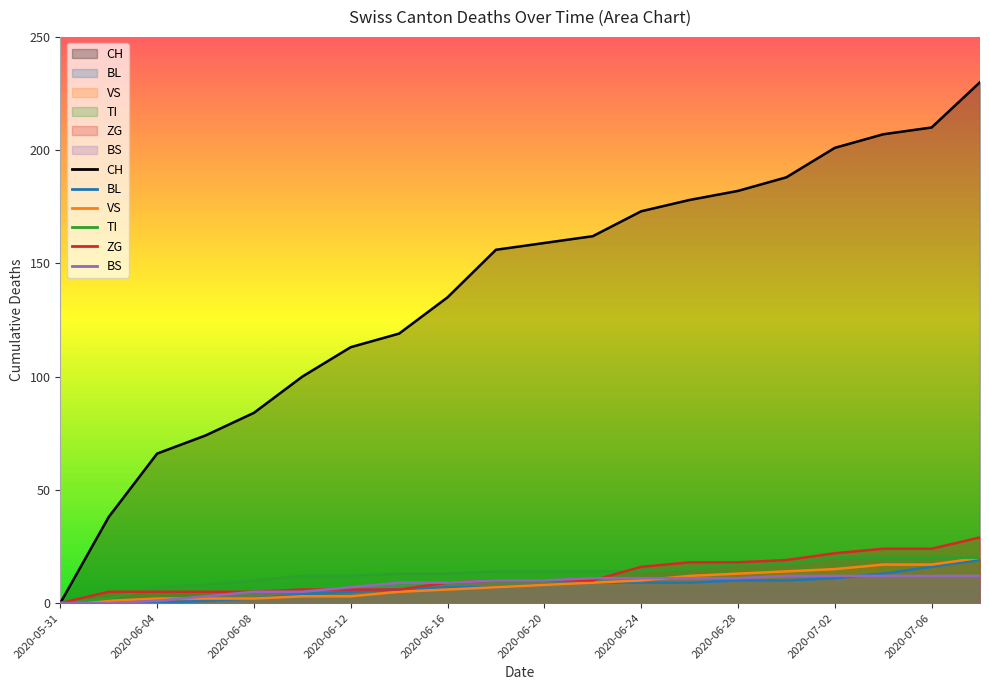

Where is ZG nearest to the value 14?

2020-06-24